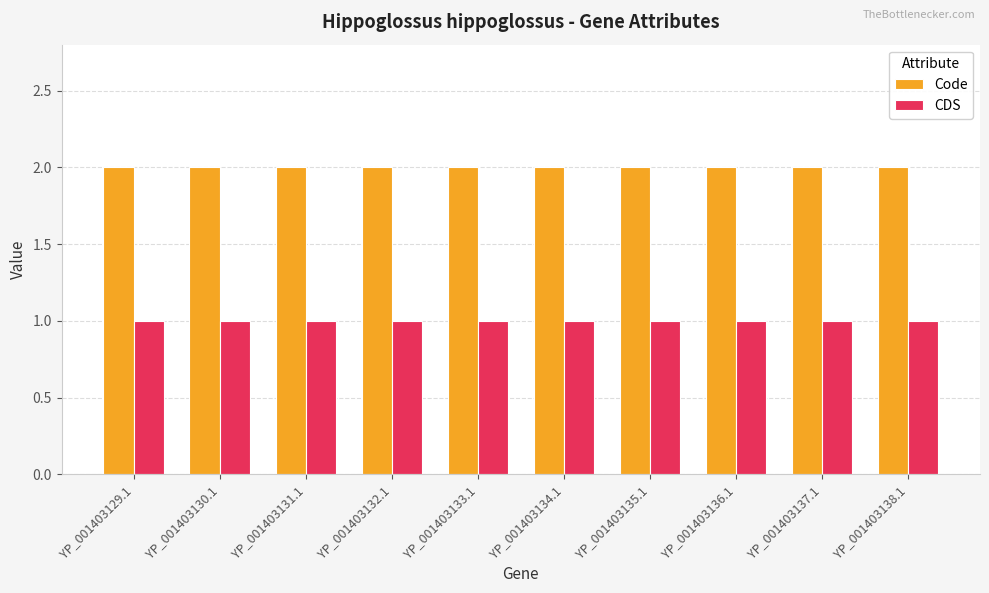

What is the value of the Code bar at the 8th from the left?

2